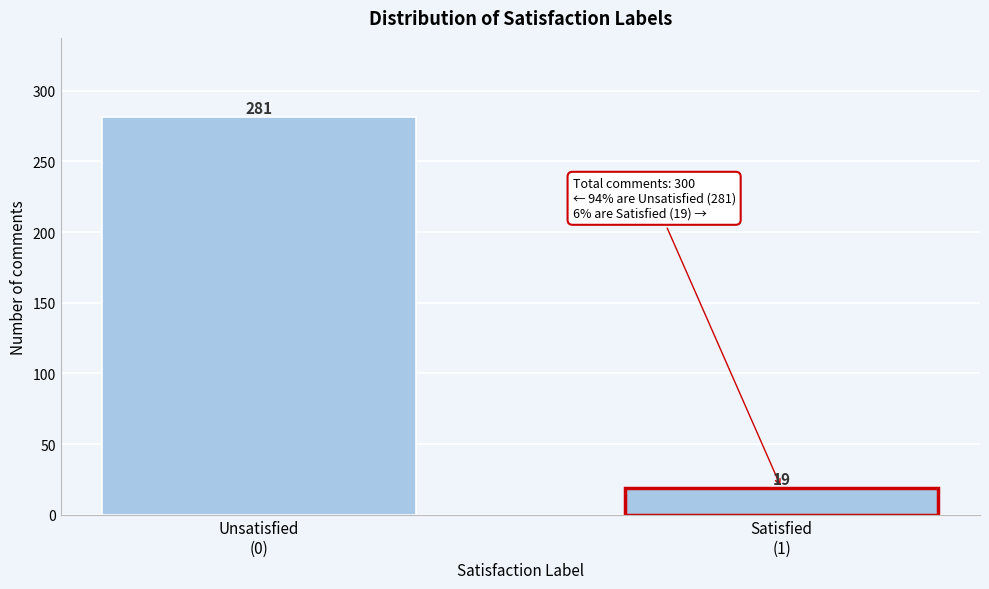

Reading left to right, what are all the values shown in this chart?

281	19